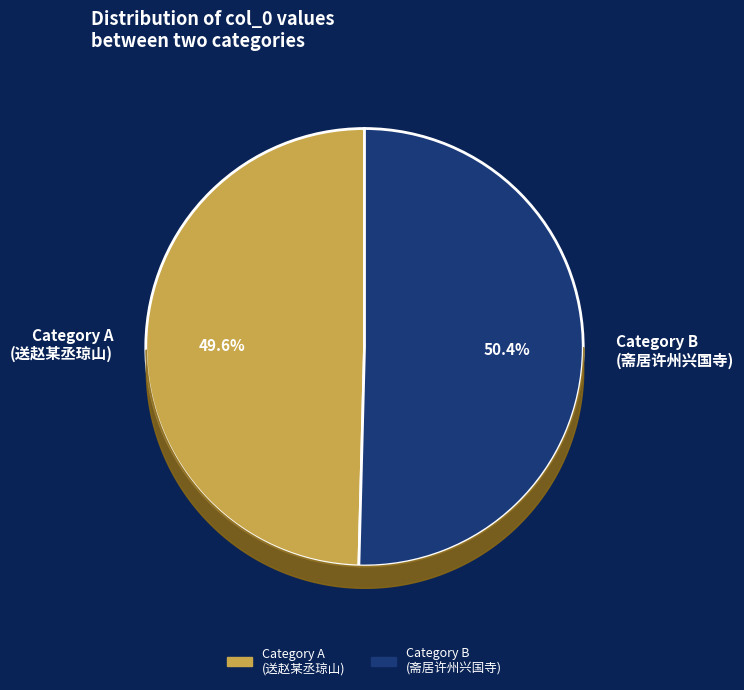

Which category accounts for the majority?

Category B (斋居许州兴国寺)